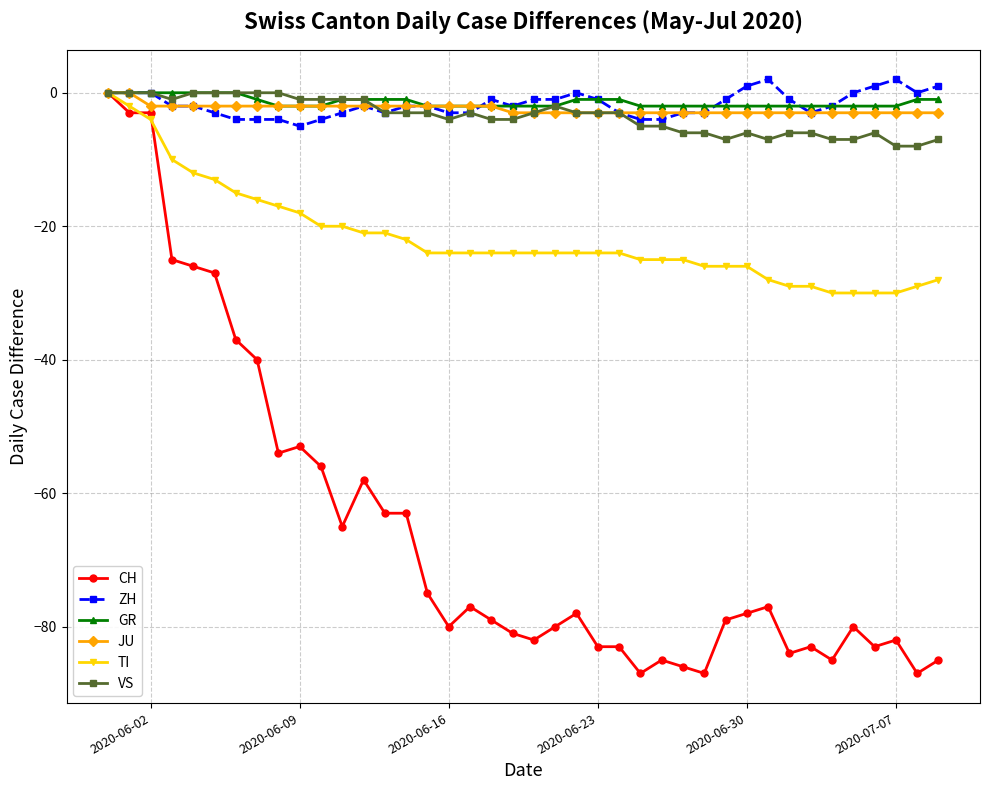

True or false: ZH has more than 0 points higher than both neighbors.

True